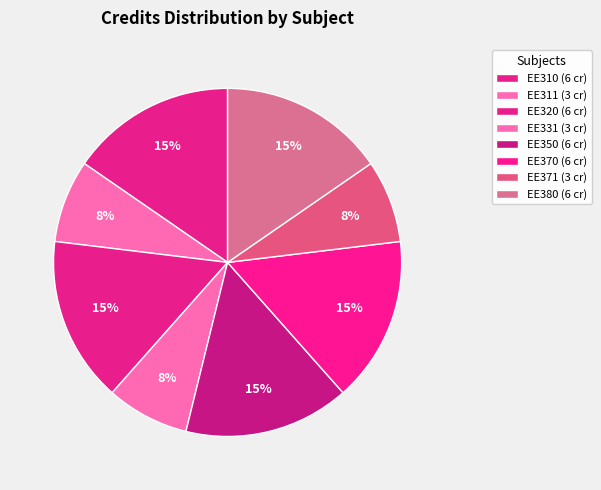

To the nearest percent, what is the difference between the largest and smallest slice percentages?

8%